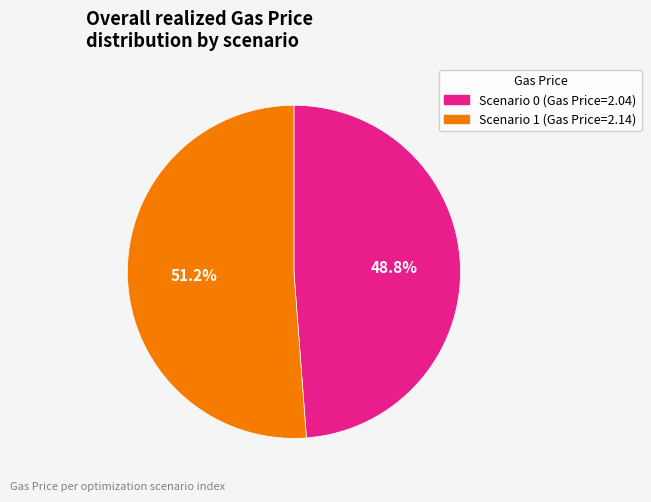

How many slices are in this pie chart?

2